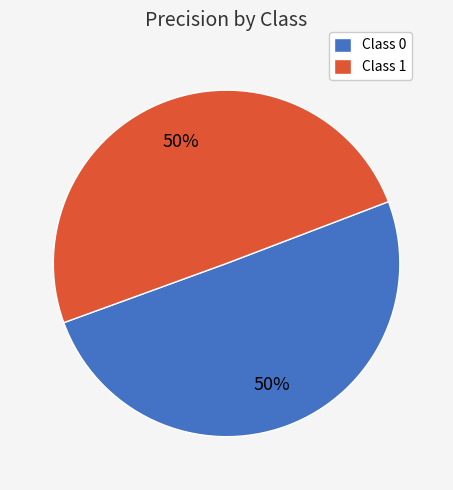

To the nearest percent, what percentage of the pie is Class 0?

50%